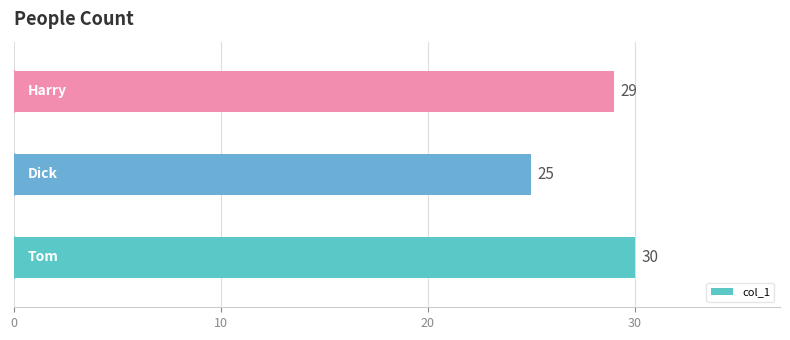

Does the chart contain stacked bars?

No